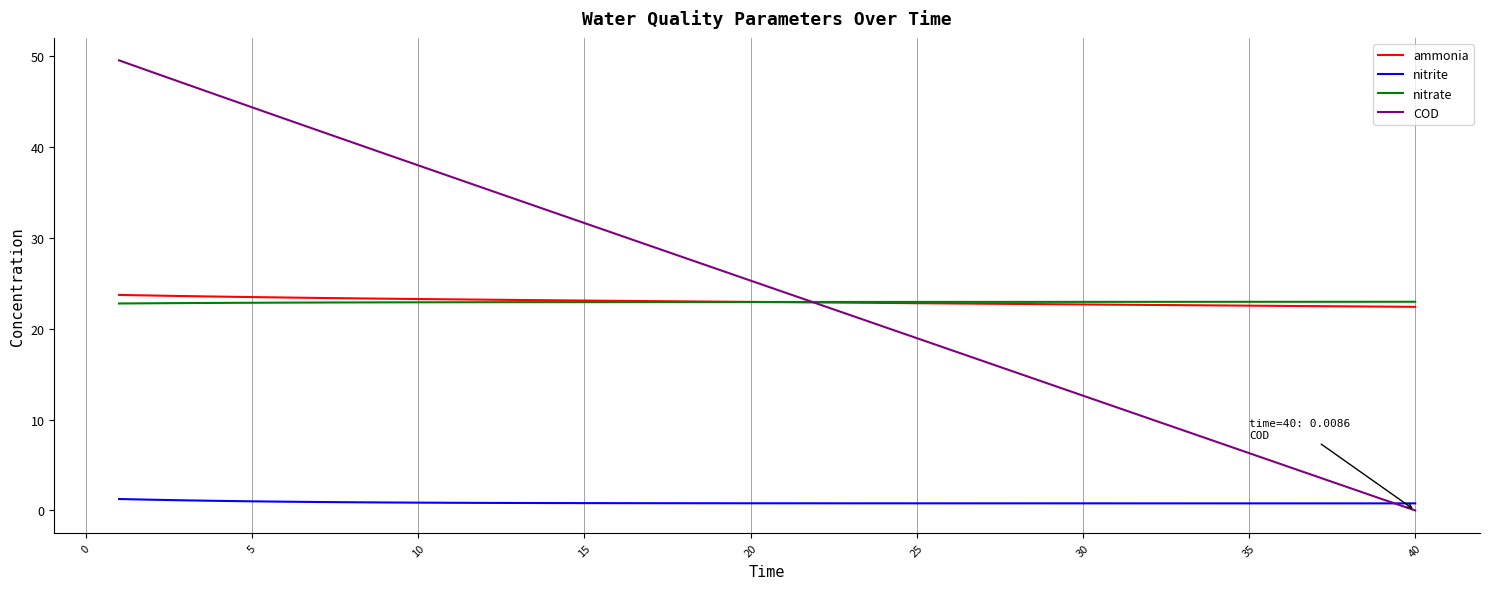

What is the maximum value shown in the chart?

49.5